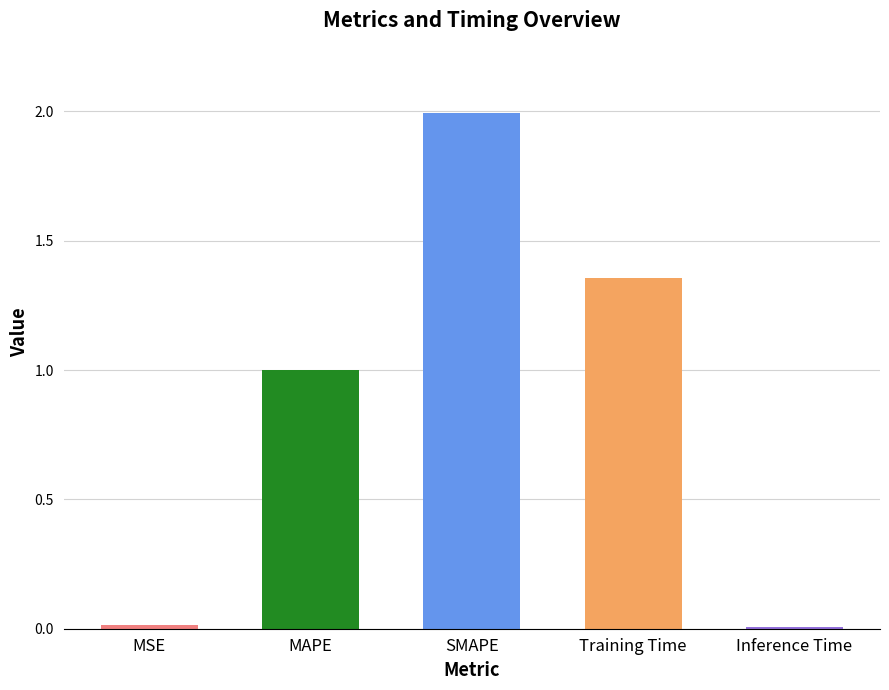

Rank the categories by value from lowest to highest.

Inference Time, MSE, MAPE, Training Time, SMAPE